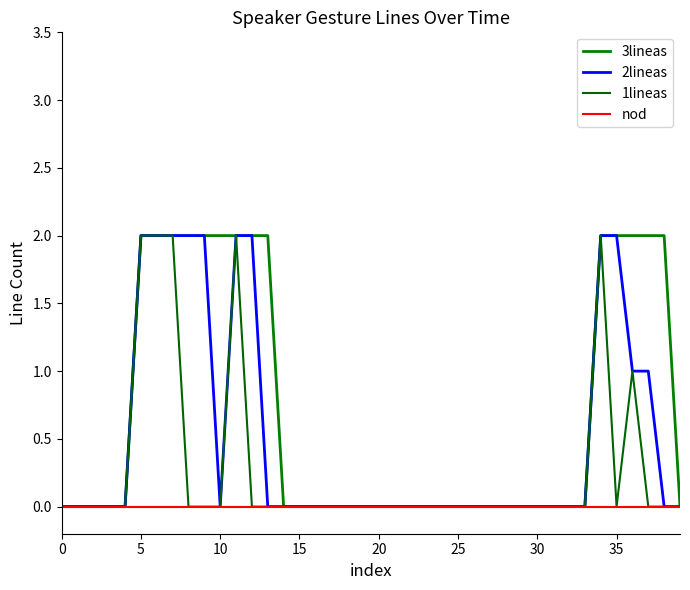

How many lines are shown in the chart?

4